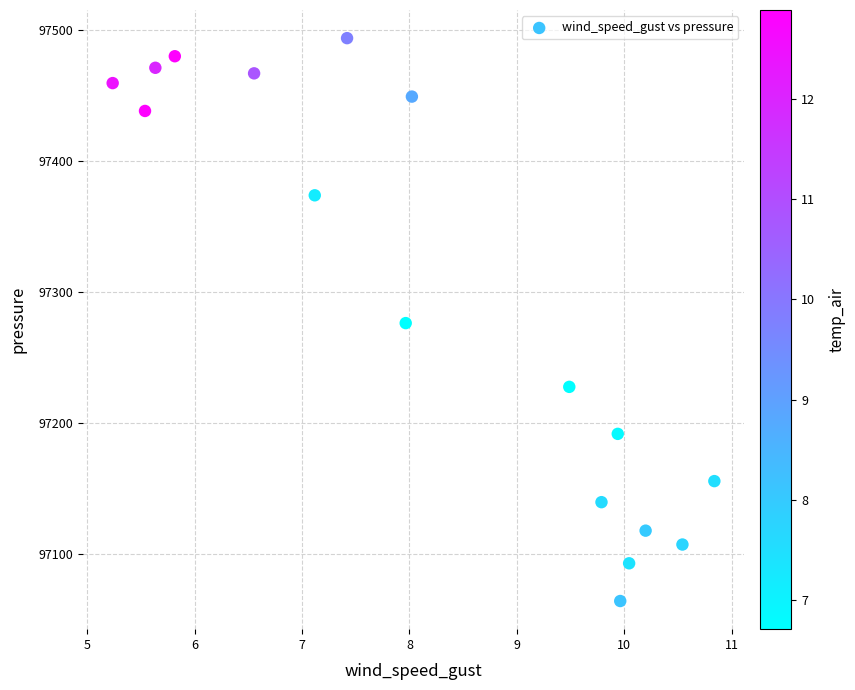

What is the range of Y values (max minus min)?

429.6